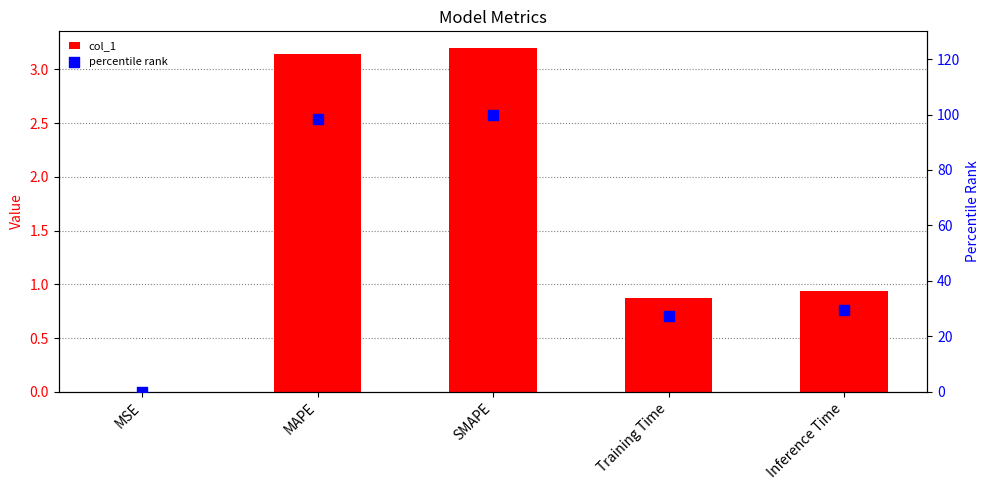

Is the value of col_1 at Inference Time greater than the value of percentile rank at SMAPE?

No